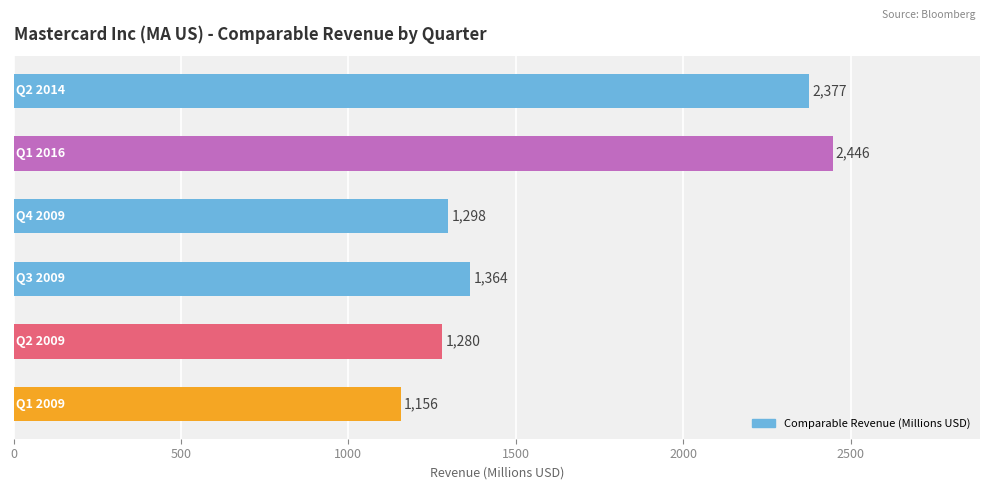

How many data points are above 1364?

3